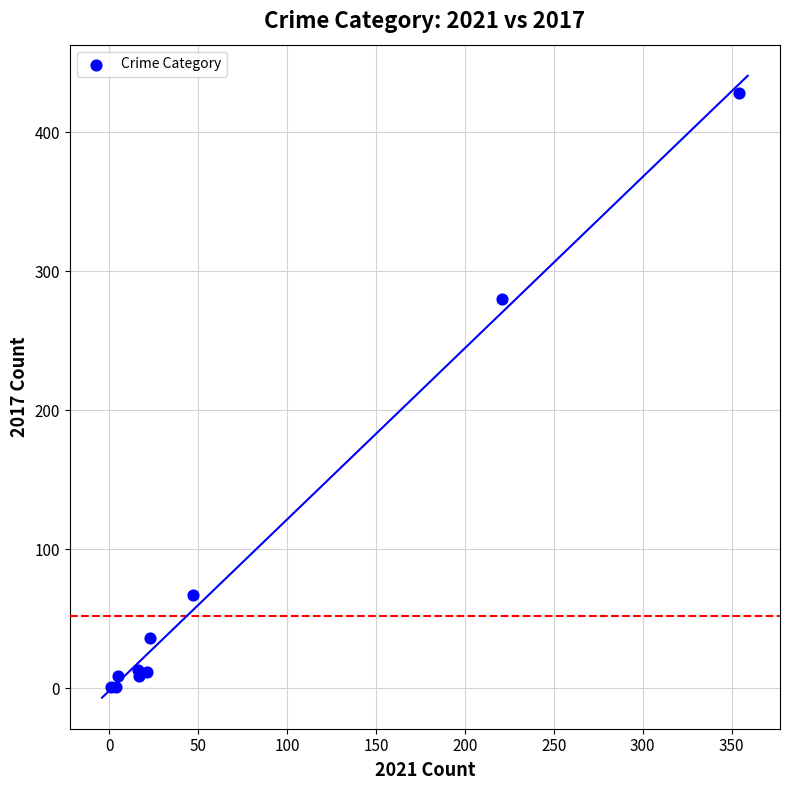

What Y value in the scatter plot is closest to 214?

280